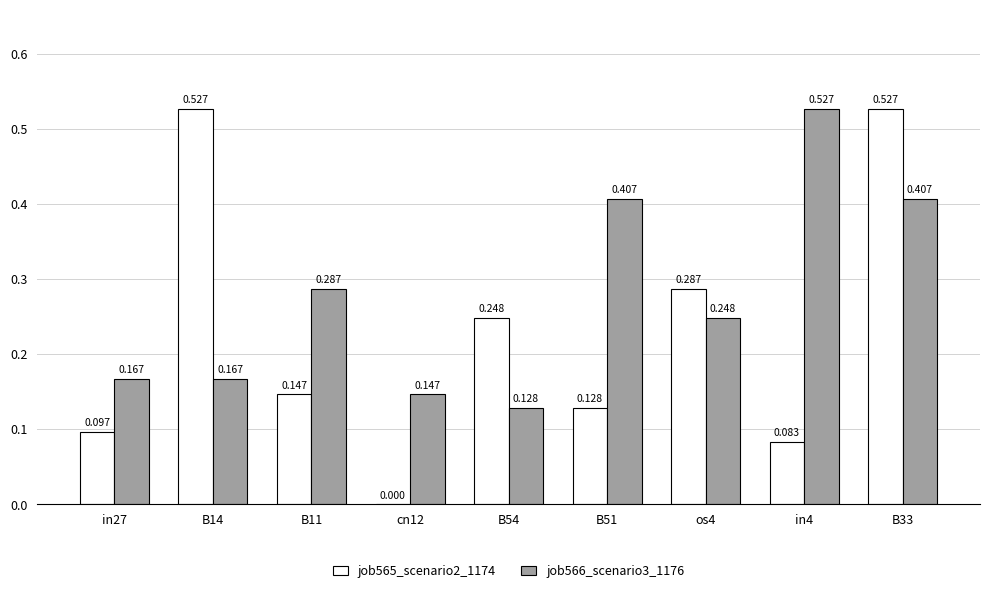

Is the value of job565_scenario2_1174 at B33 greater than the value of job566_scenario3_1176 at B11?

Yes